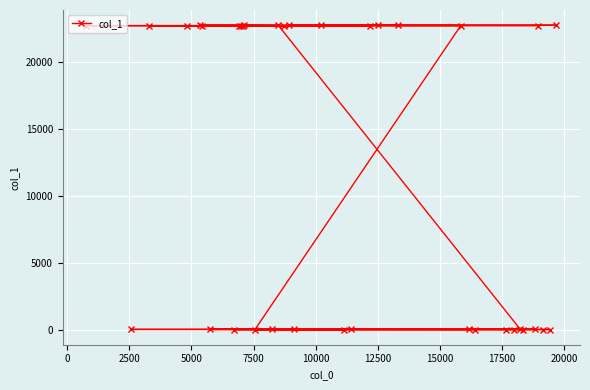

What is the difference between the maximum and minimum values?

22771